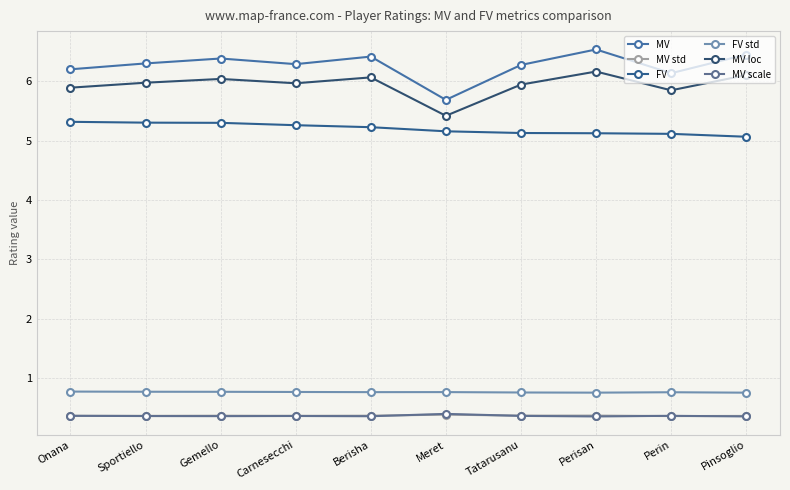

The FV series shows 8.4 at Berisha. True or false?

False